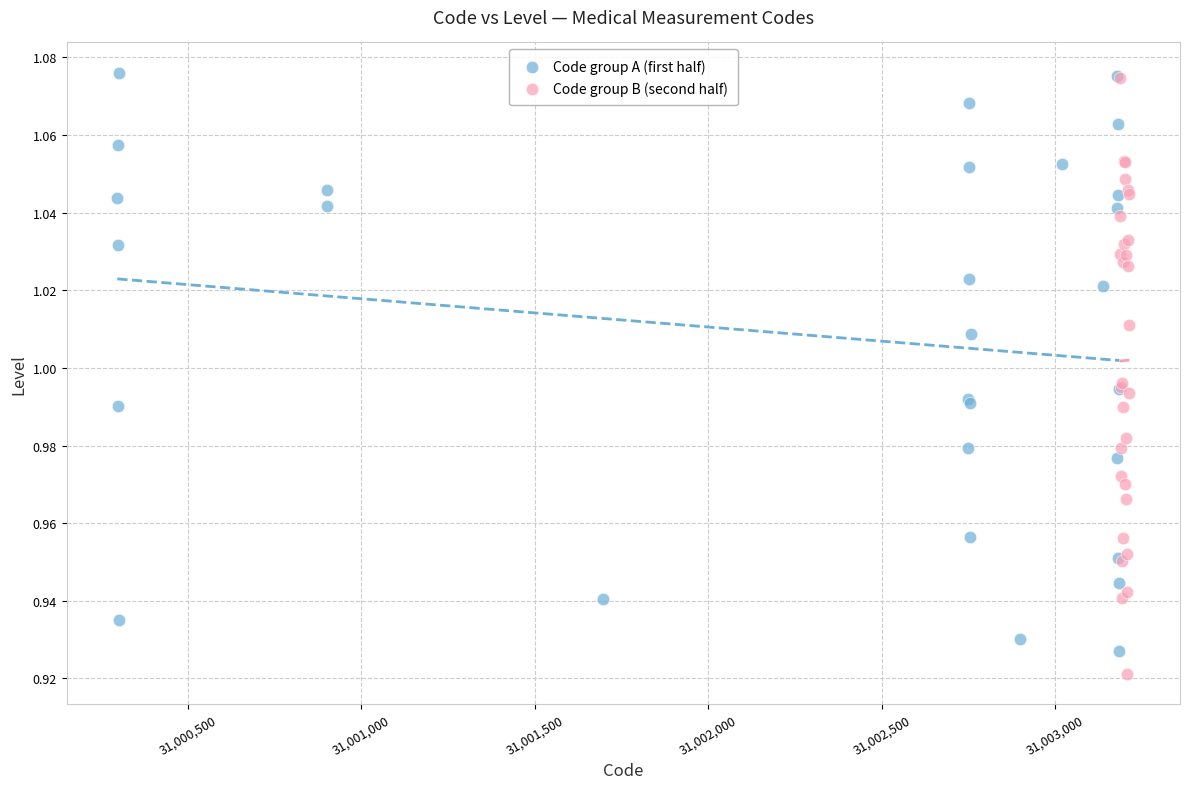

Which series has the largest Y range (max minus min)?

Code group B (second half)